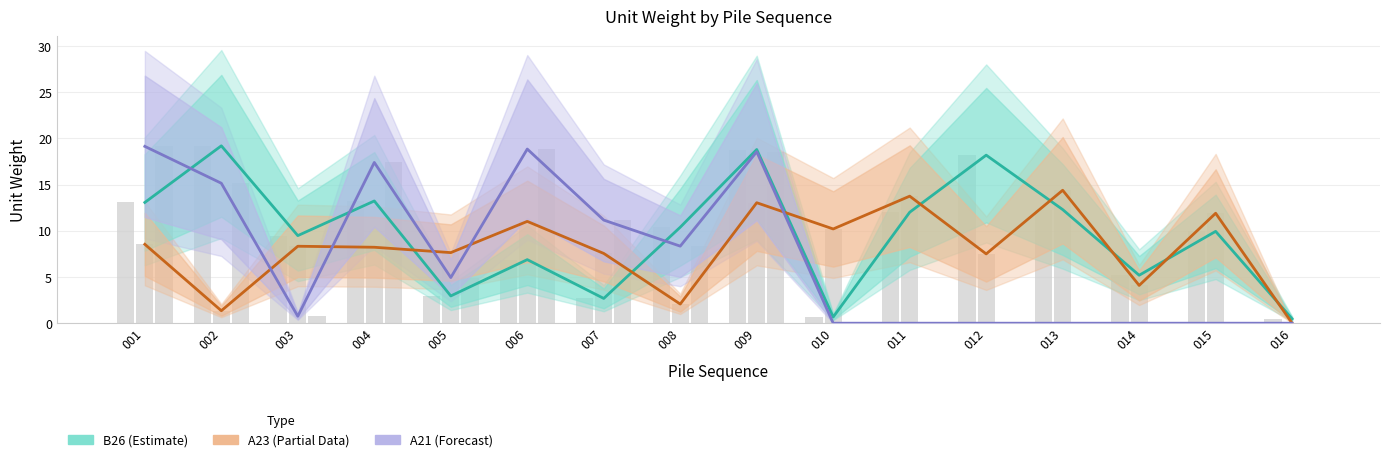

List the series in order of their peak value, highest first.

B26, A21, A23